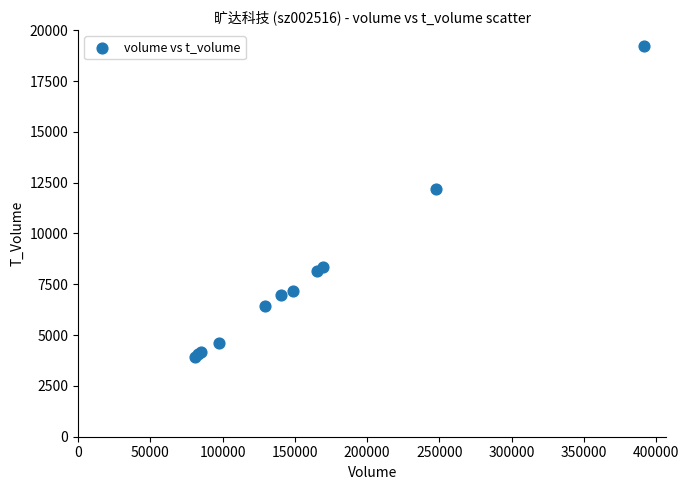

What Y value in the scatter plot is closest to 11570?

12176